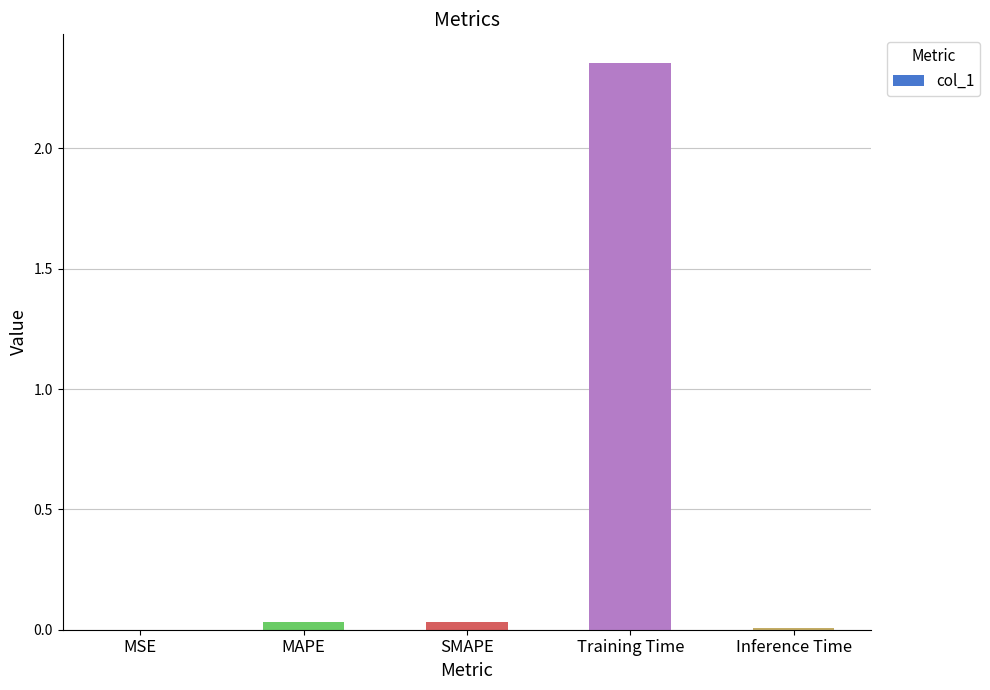

True or false: the data shows 1.0 at Training Time.

False